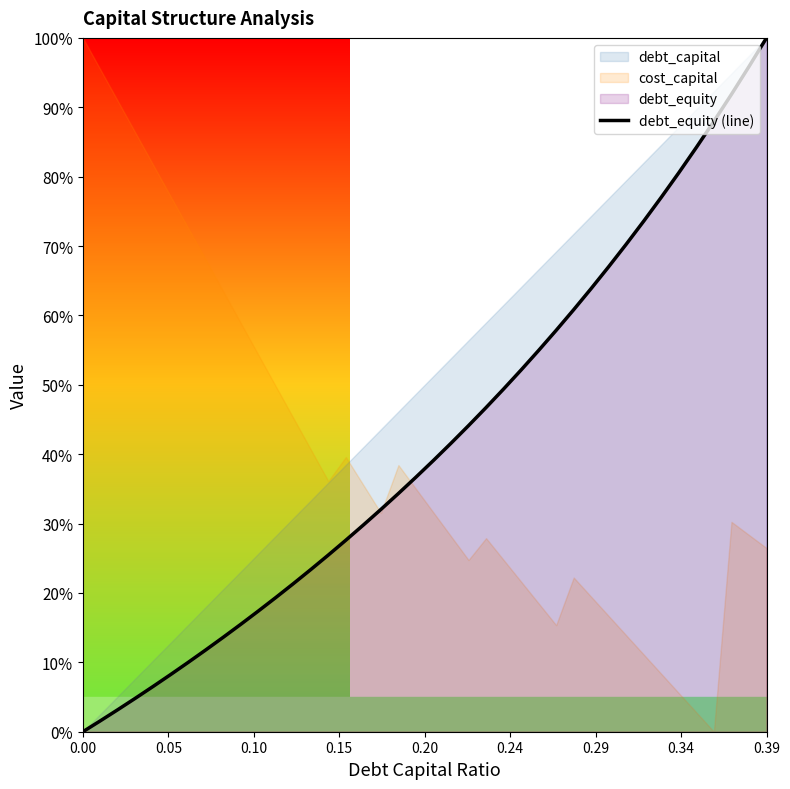

How many lines are shown in the chart?

1